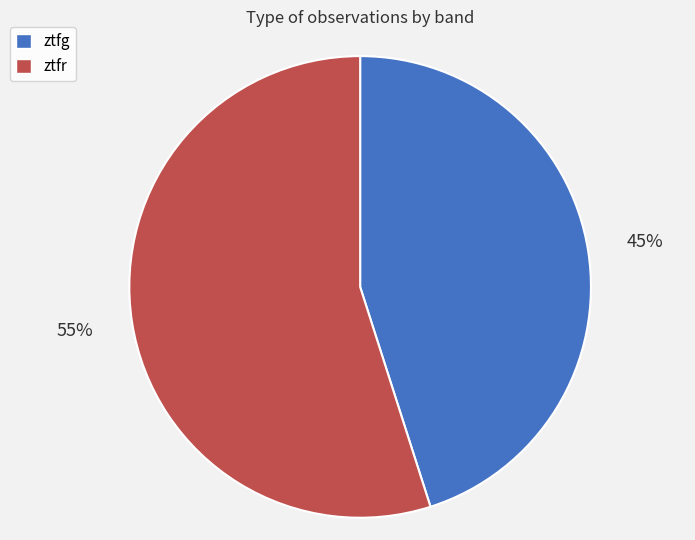

Combined, do ztfg and ztfr account for over 50%?

Yes